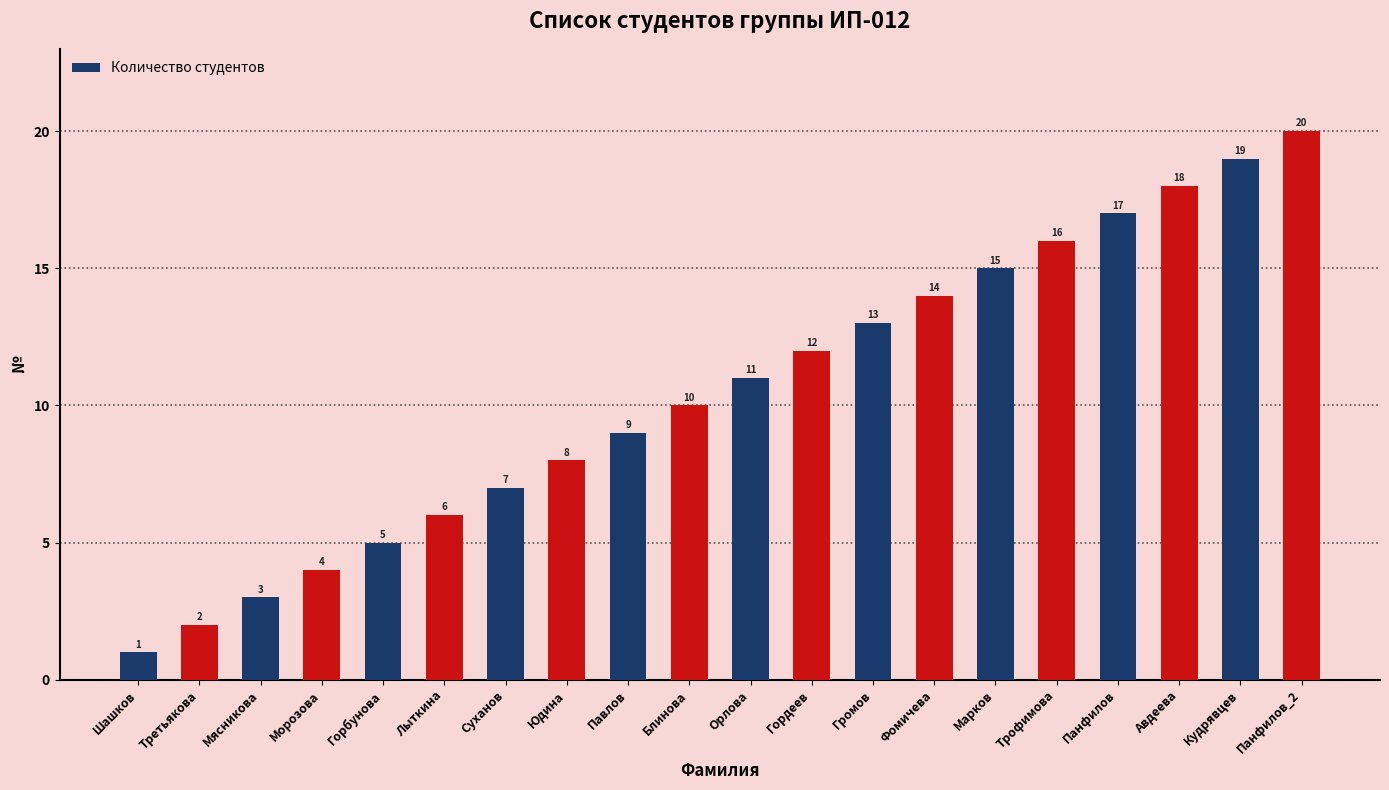

Reading right to left, extract all data points from this chart.

Панфилов_2=20	Кудрявцев=19	Авдеева=18	Панфилов=17	Трофимова=16	Марков=15	Фомичева=14	Громов=13	Гордеев=12	Орлова=11	Блинова=10	Павлов=9	Юдина=8	Суханов=7	Лыткина=6	Горбунова=5	Морозова=4	Мясникова=3	Третьякова=2	Шашков=1